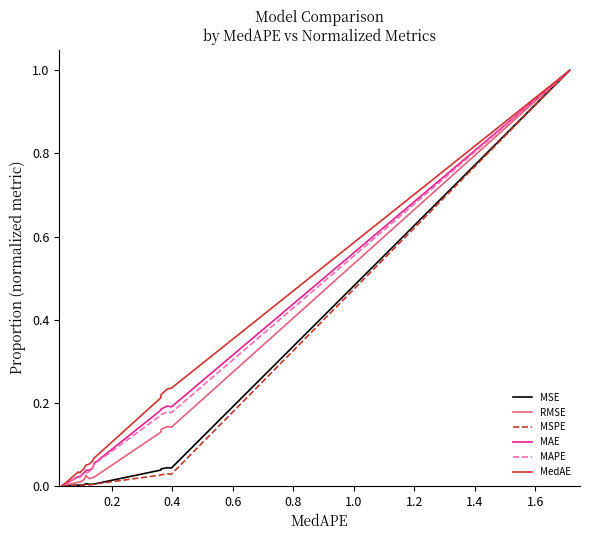

What is the greatest value displayed?

1.0